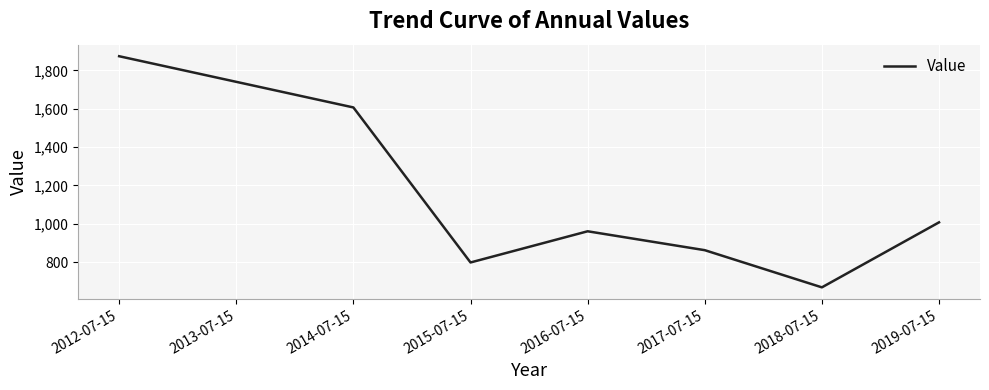

How many values exceed 1007?

4